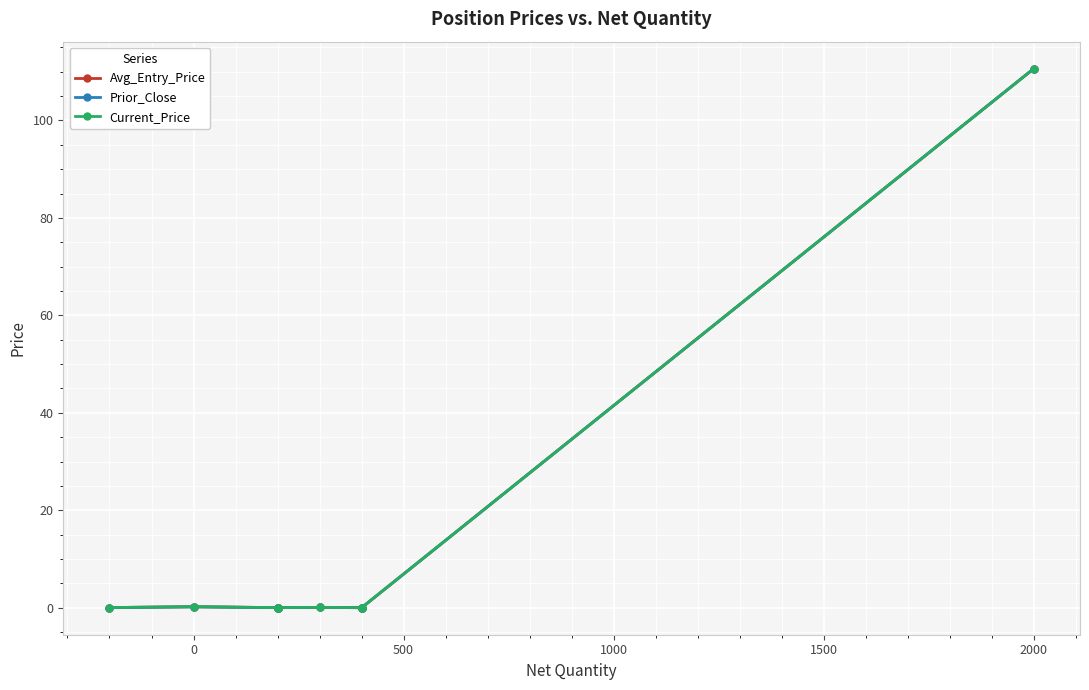

How many lines are shown in the chart?

3